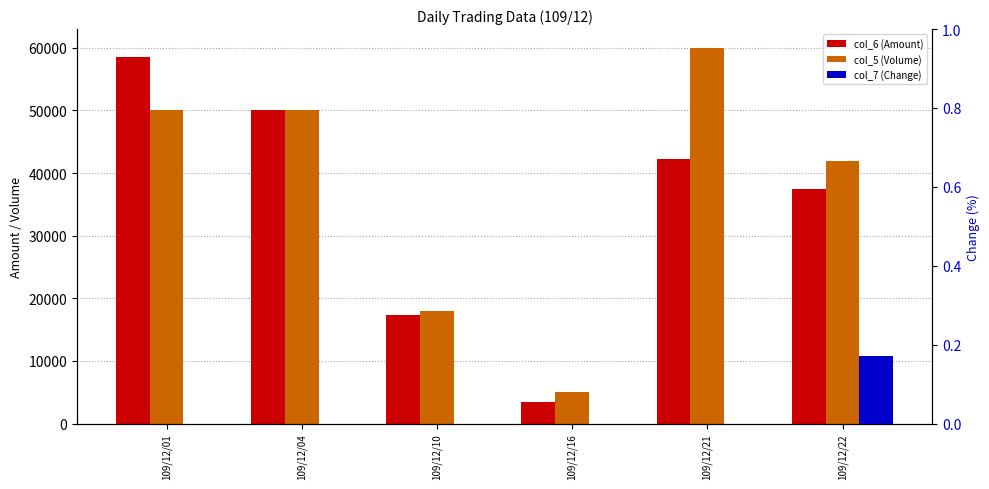

Are the bars grouped side by side (vs. stacked)?

Yes